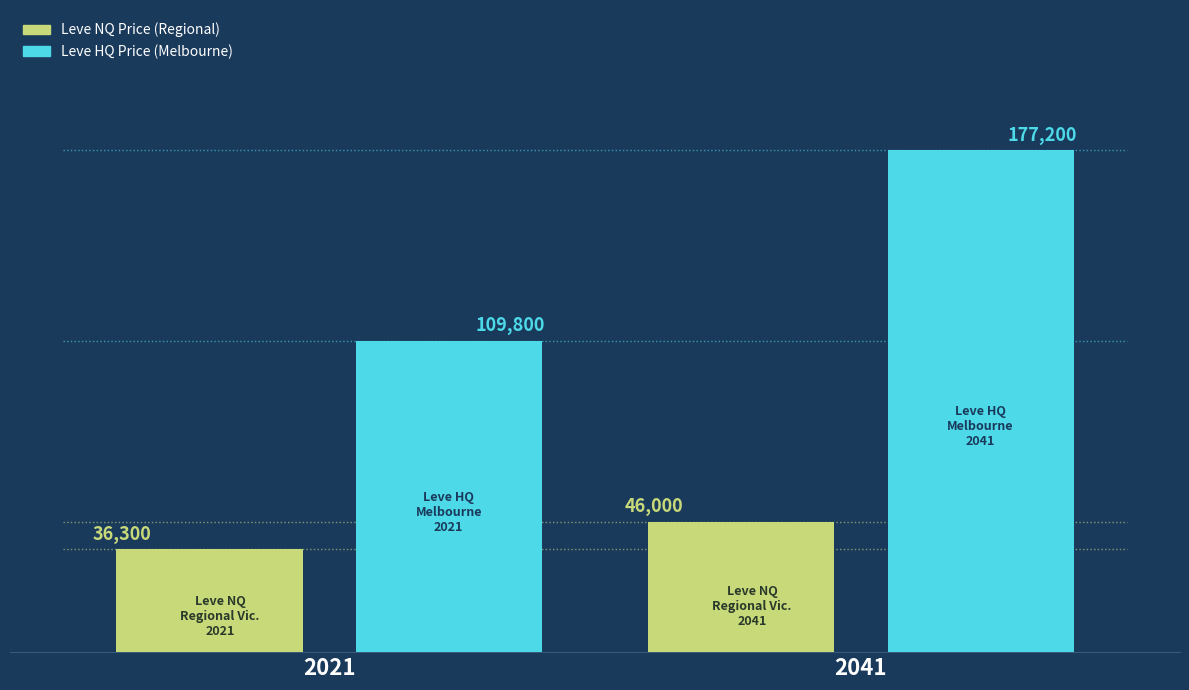

How many bars are there in each group?

2